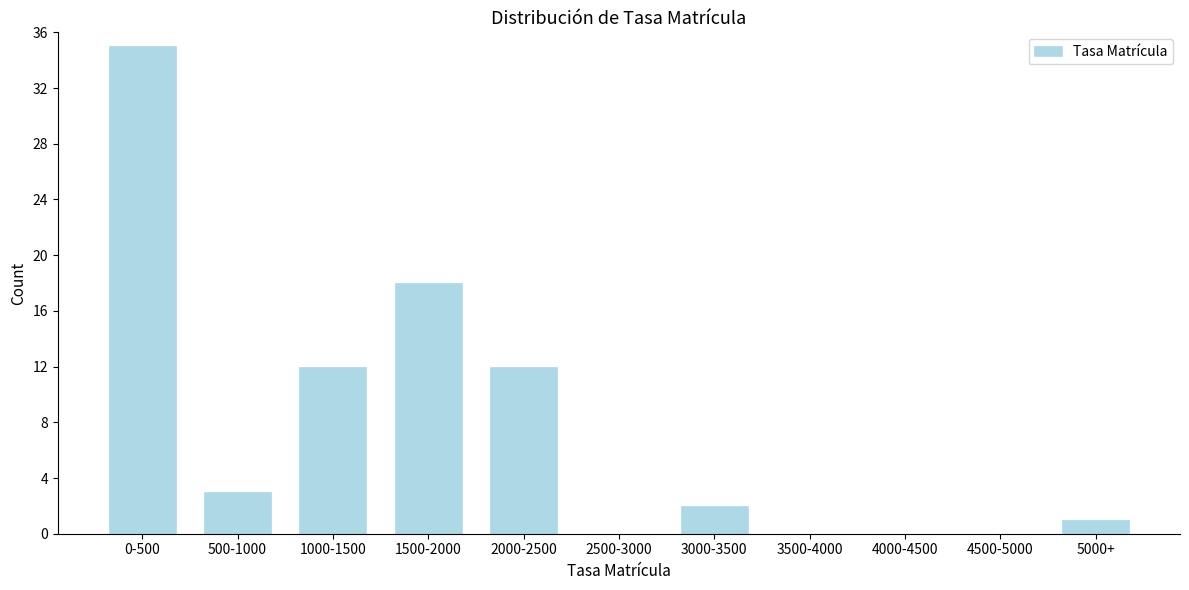

Reading left to right, what are all the values shown in this chart?

0-500=35	500-1000=3	1000-1500=12	1500-2000=18	2000-2500=12	2500-3000=0	3000-3500=2	3500-4000=0	4000-4500=0	4500-5000=0	5000+=1